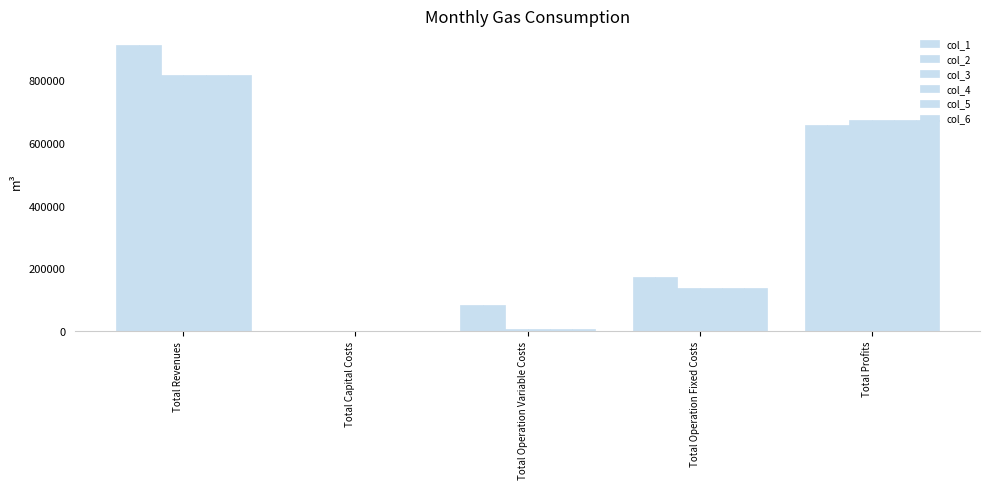

What is the label of the 4th bar from the right?

Total Capital Costs